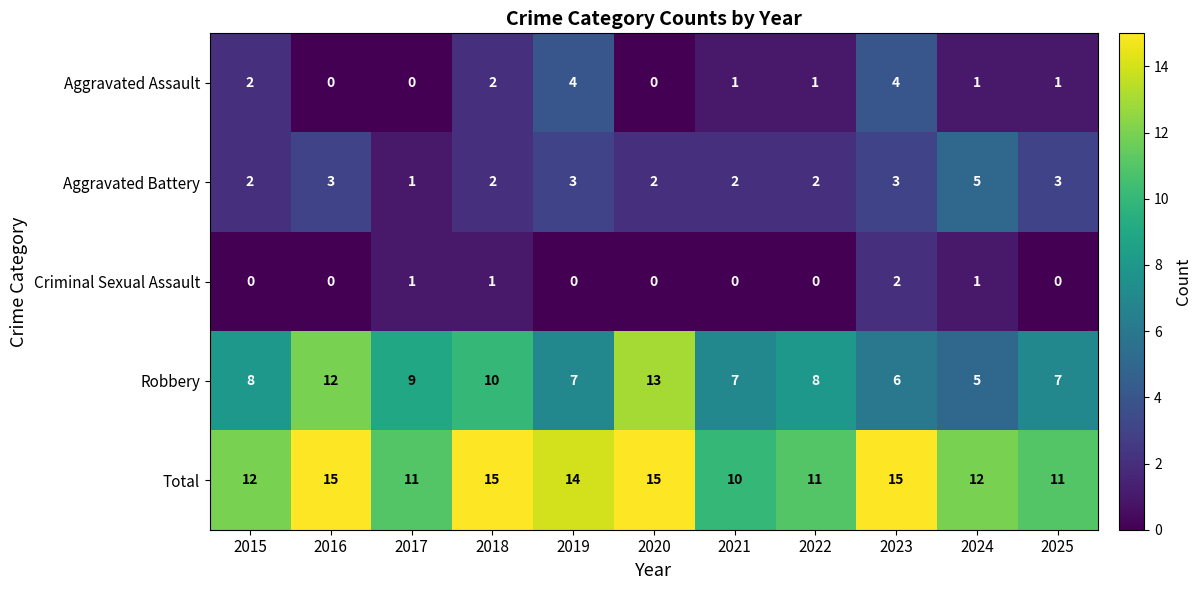

At how many categories does at least one series exceed 13?

5